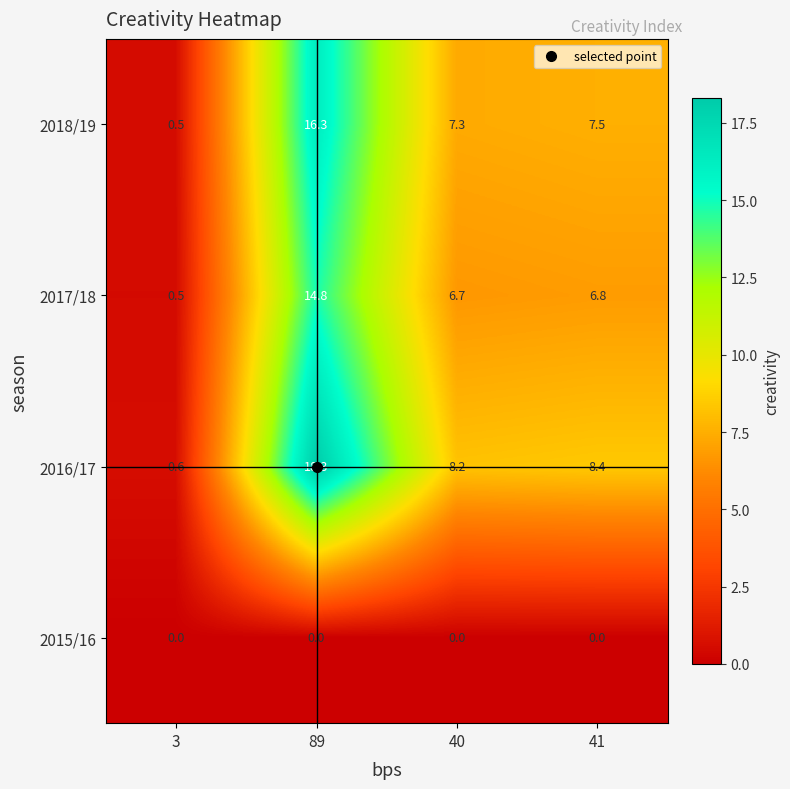

At which label is 2018/19 closest to 8?

41